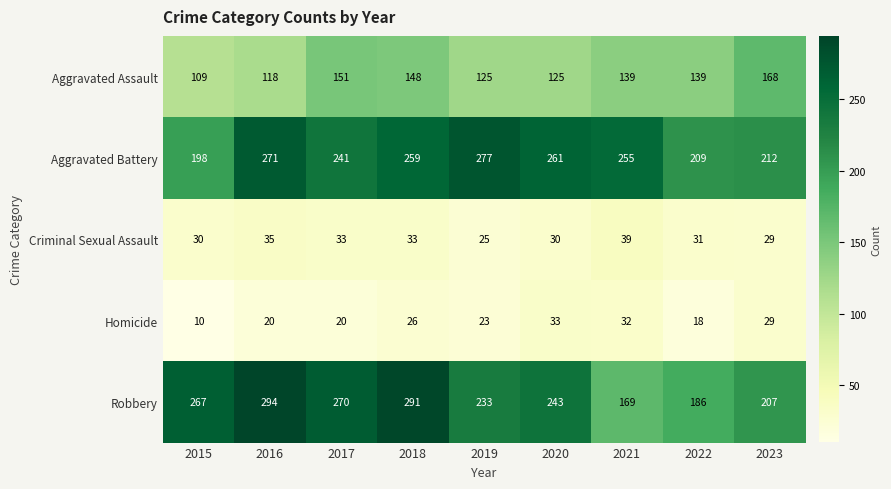

What is the difference between the highest and lowest values at 2018?

265